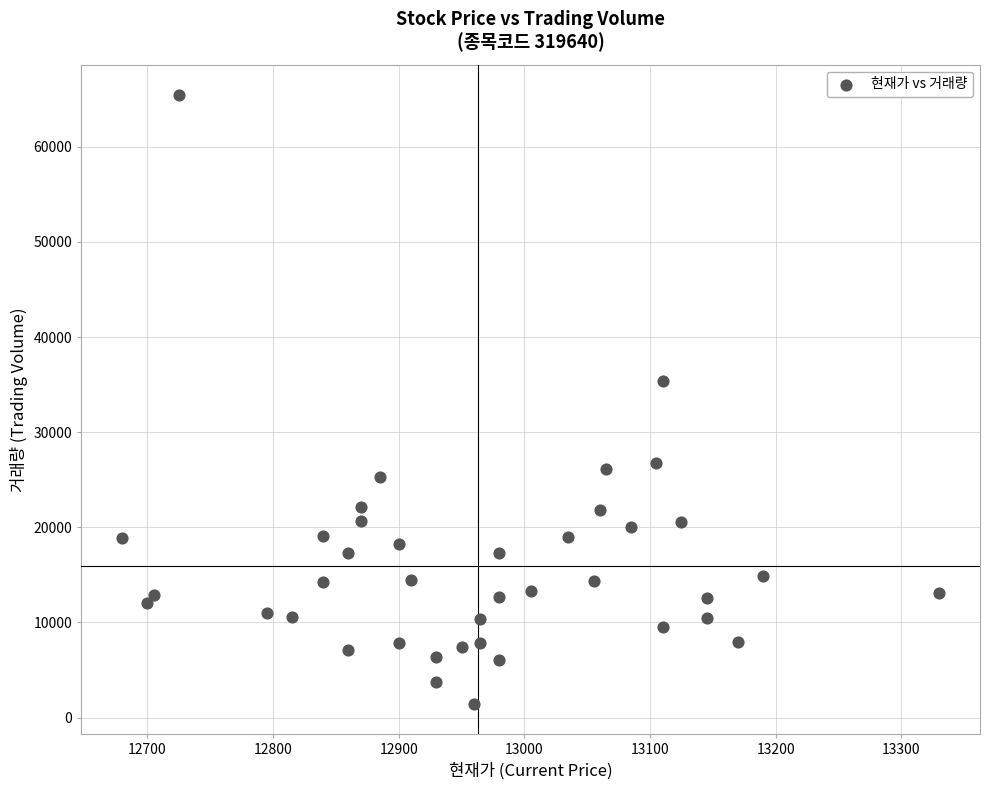

What is the range of X values (max minus min)?

650